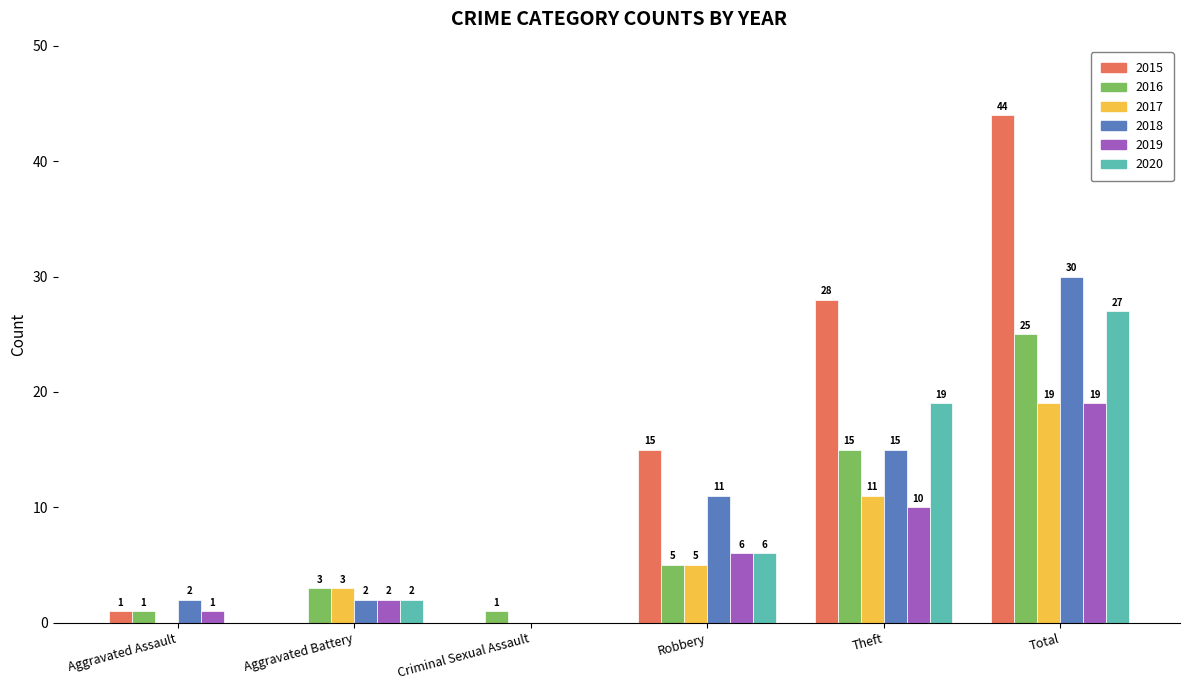

What is the difference between the 2018 values at Criminal Sexual Assault and Theft?

15